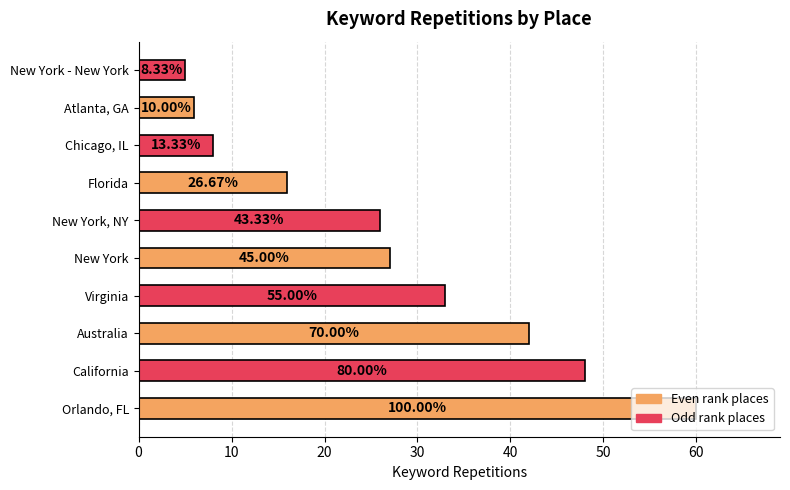

Are the bars horizontal?

Yes